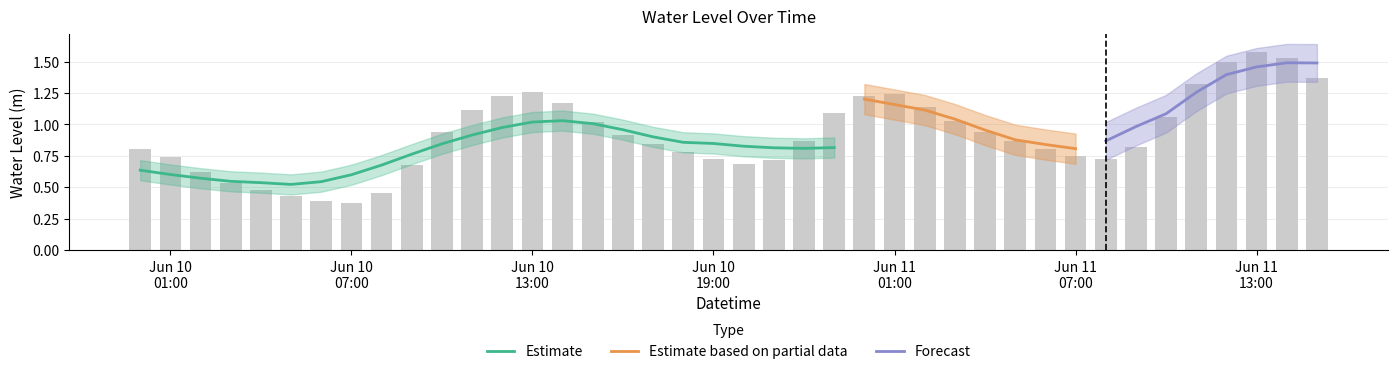

At which label is the value closest to 0?

Jun 10 07:00